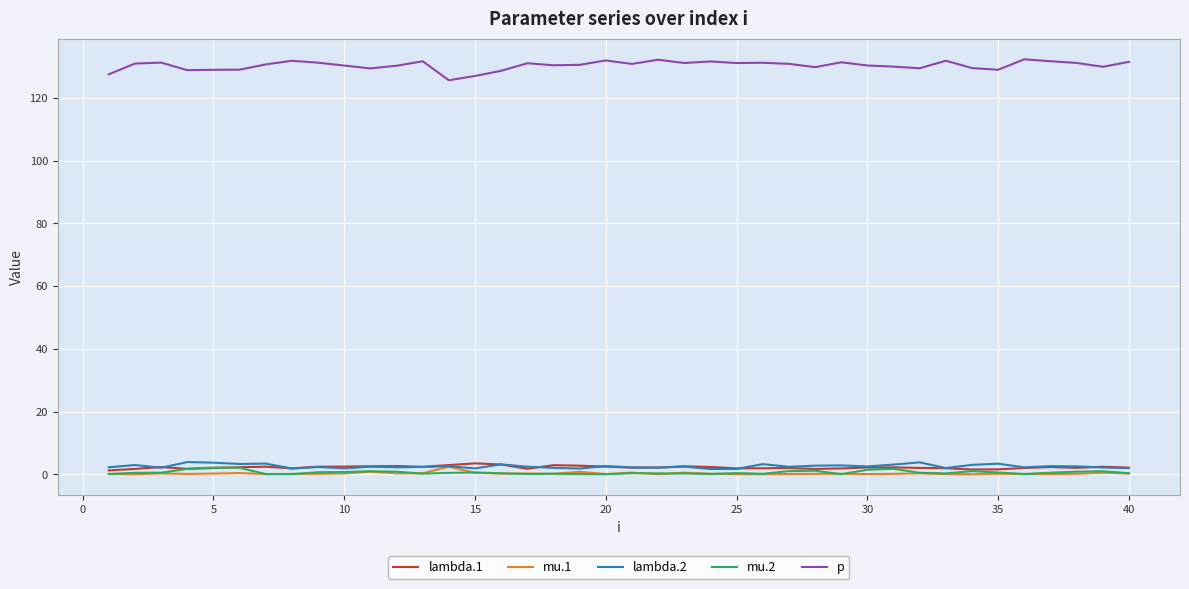

True or false: p and mu.2 cross at least once.

False